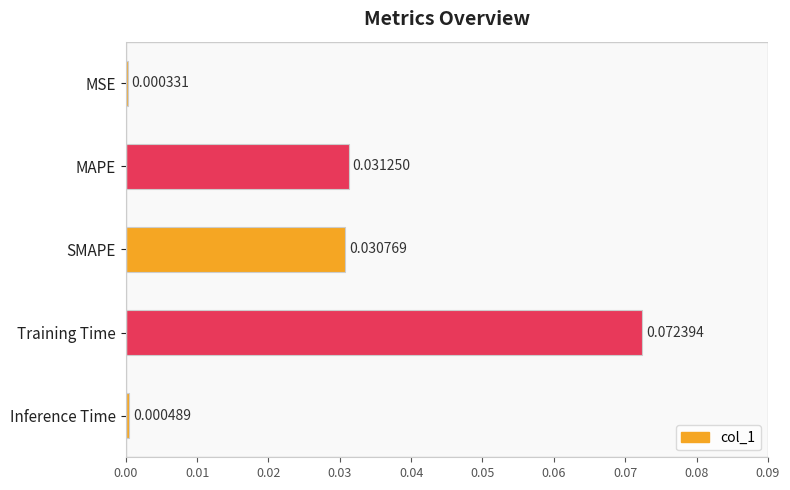

Are the bars grouped side by side (vs. stacked)?

No